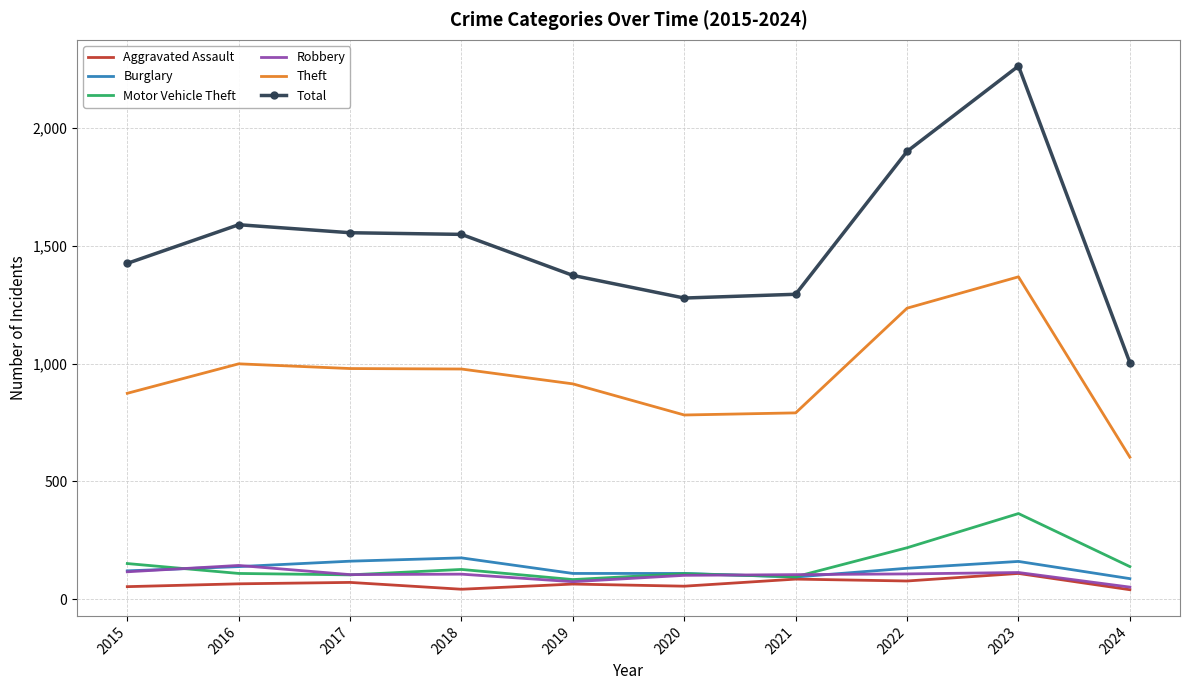

Which category has the highest value across all series?

2023